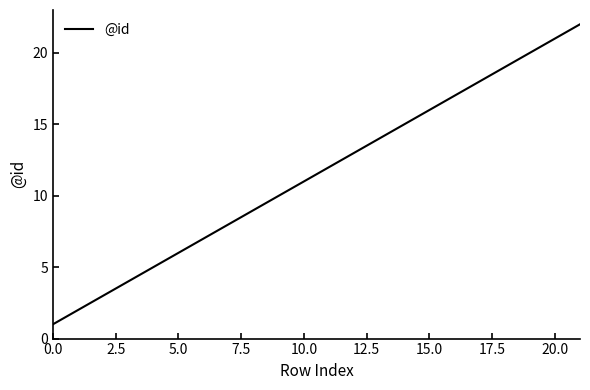

What is the greatest value displayed?

22